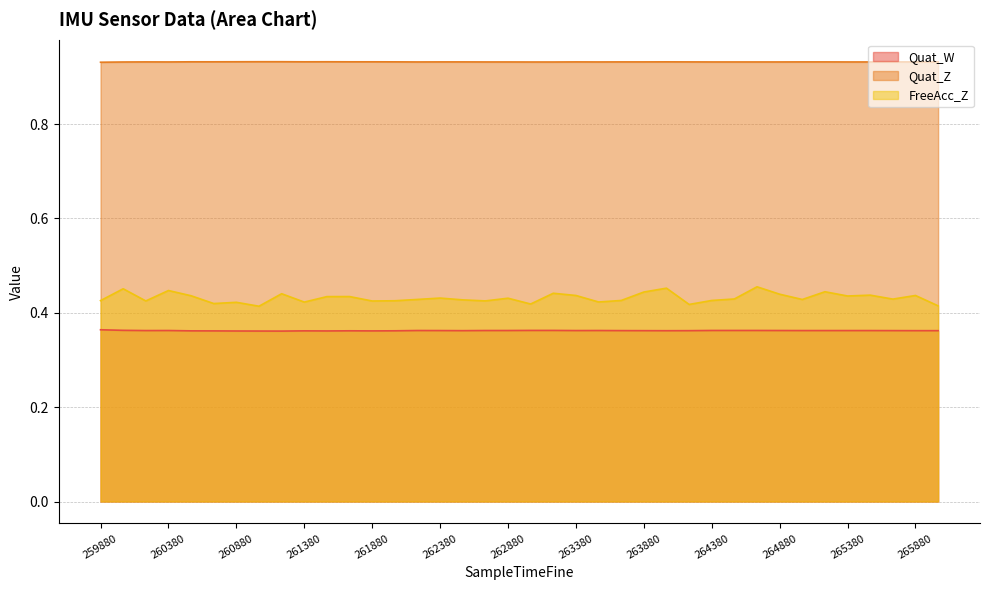

What is the spread (max minus min) of values at 262047?

0.6